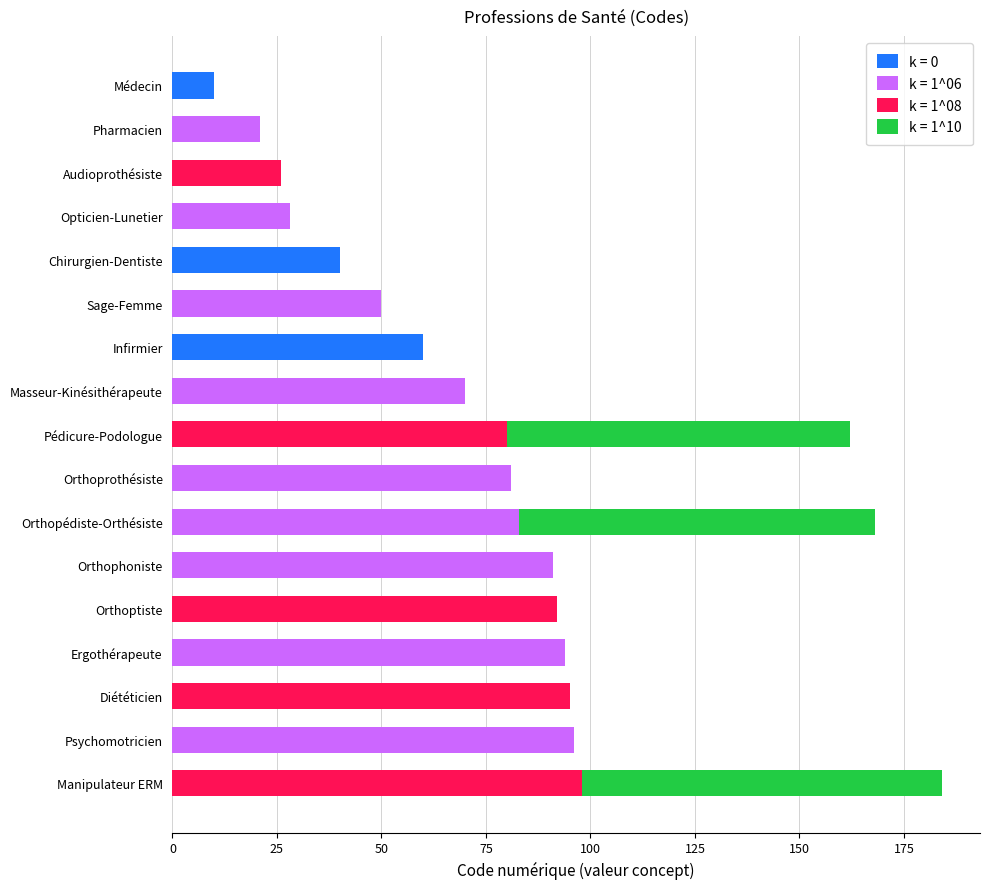

Which category has the highest value in the k = 0 series?

Infirmier